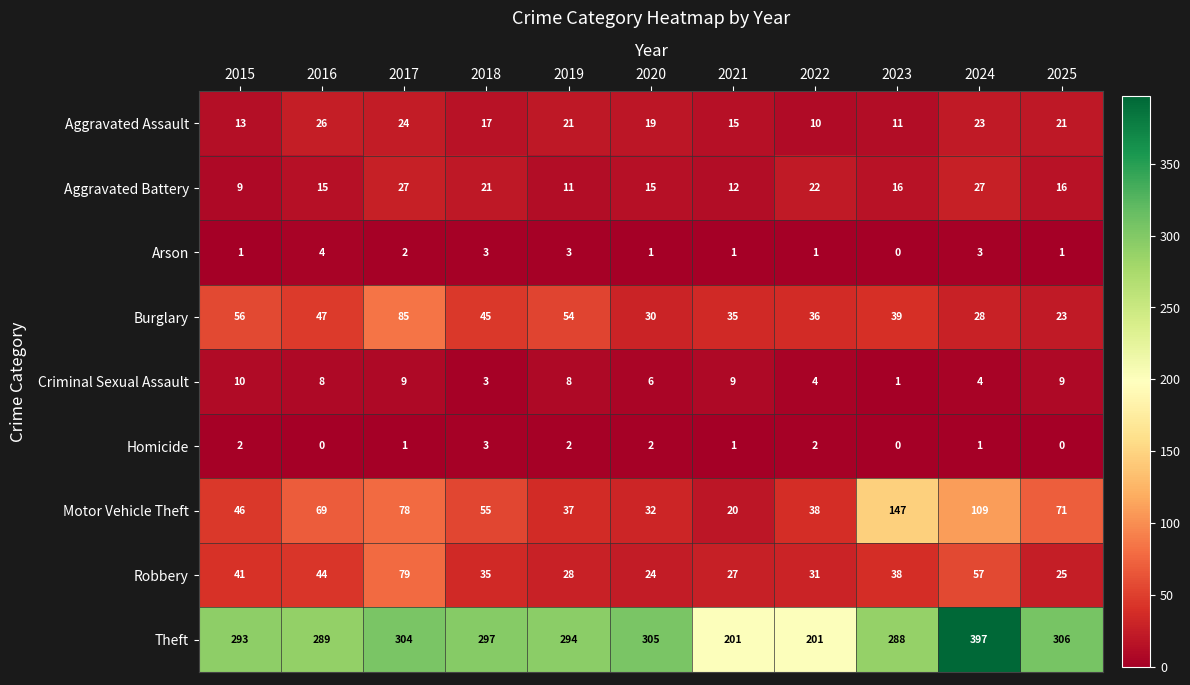

Is it true that Robbery equals 8 at 2025?

False